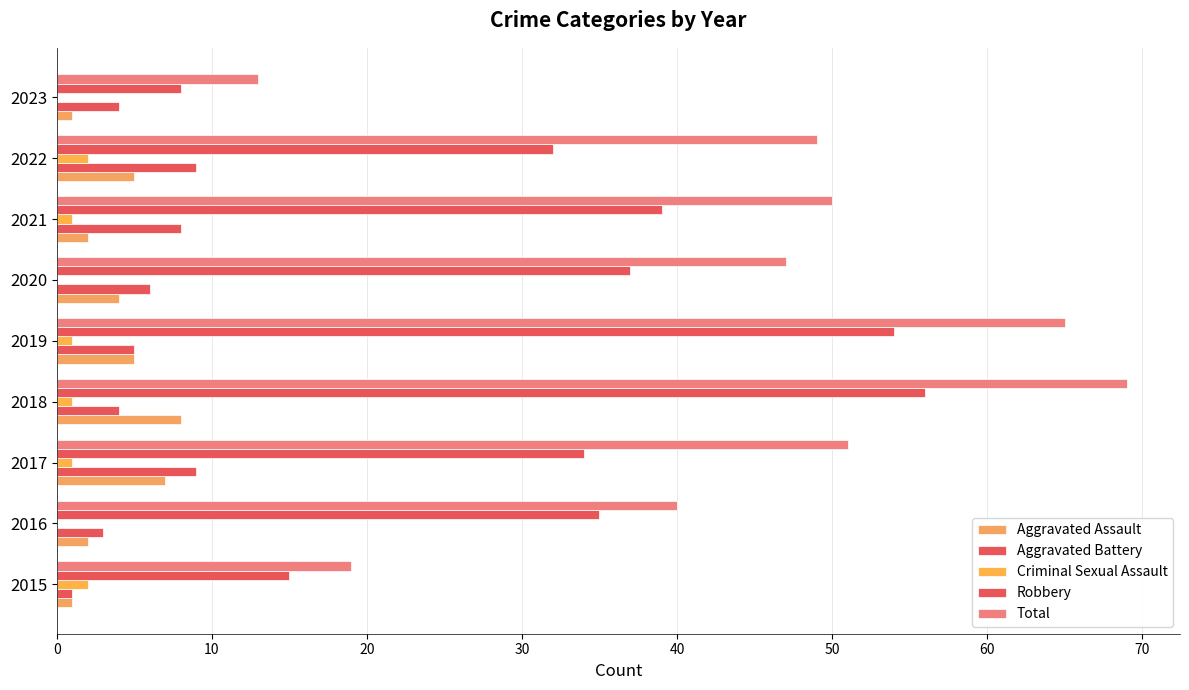

What is the sum of all Total values?

403